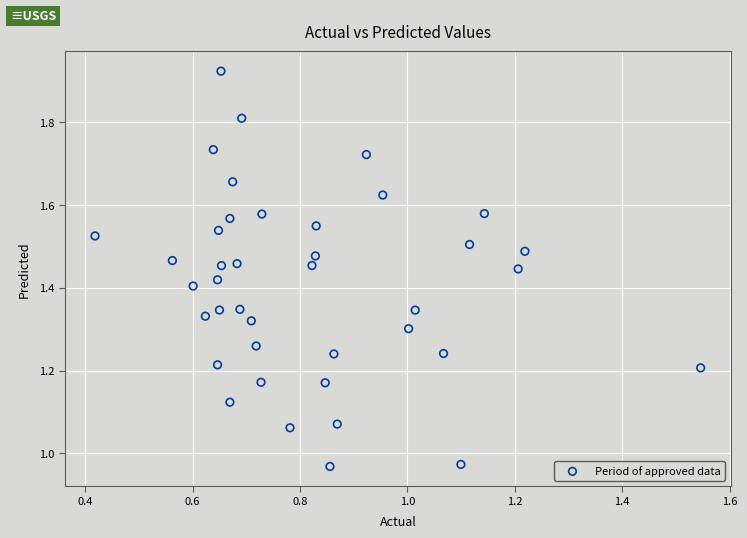

How many data points are displayed?

40